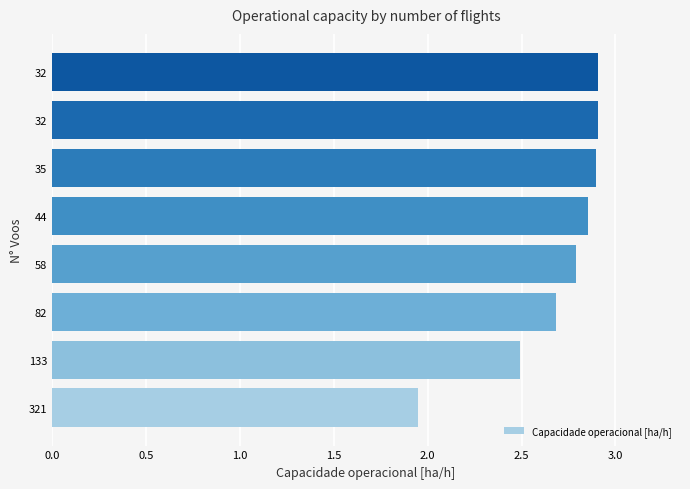

Are the bars horizontal?

Yes